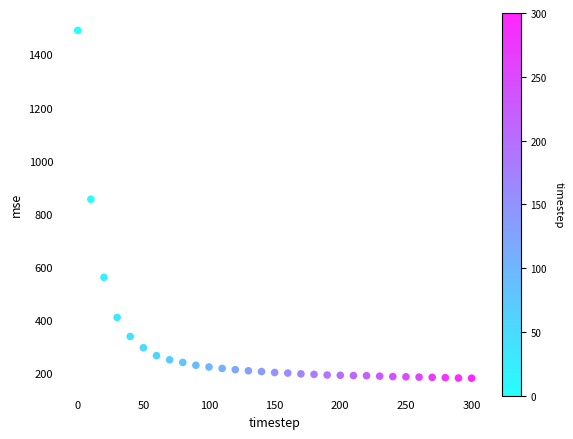

What is the range of Y values (max minus min)?

1312.0